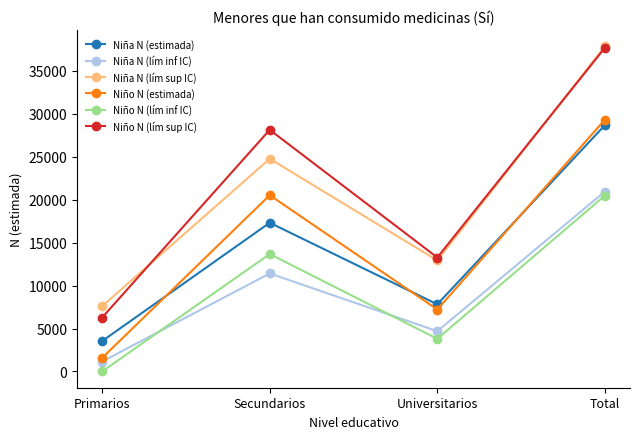

What is the difference between the maximum and second lowest values in the Niña N (lím inf IC) series?

16250